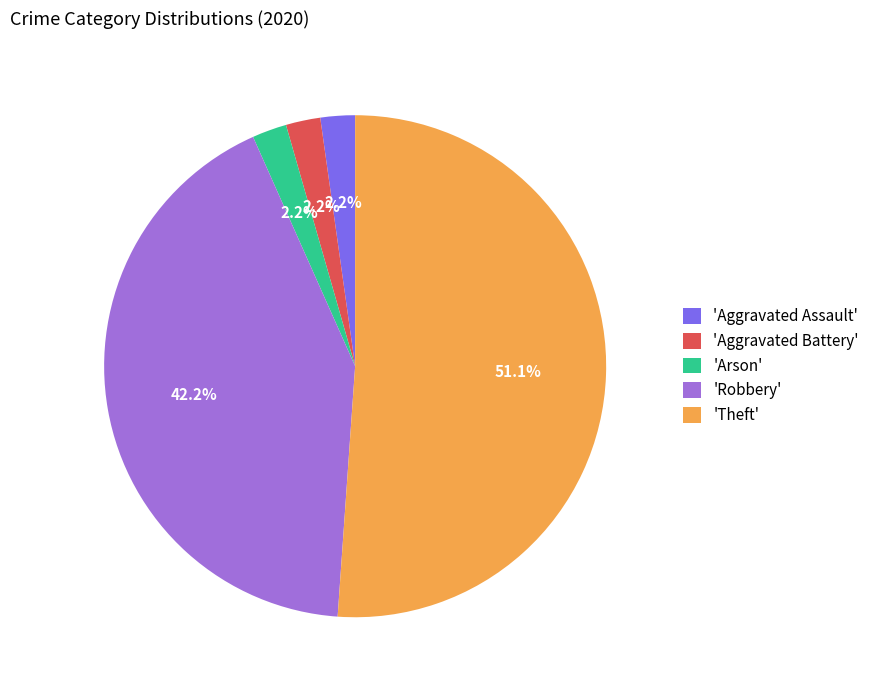

Which slice is the largest?

'Theft'